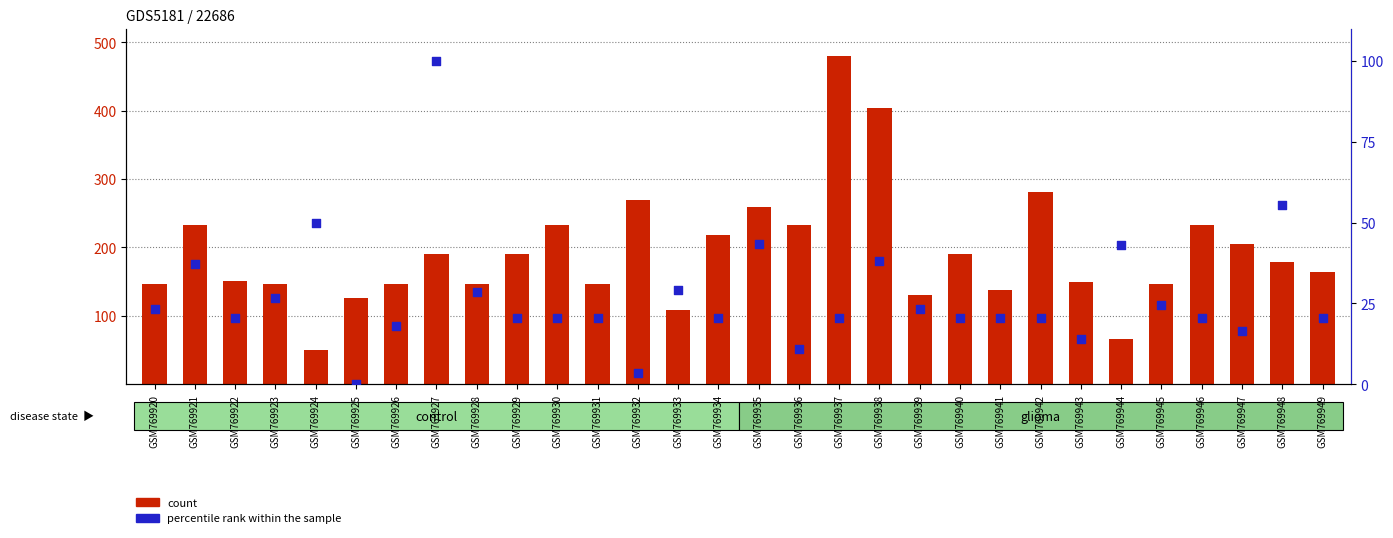

Which series has the largest total across all categories?

count